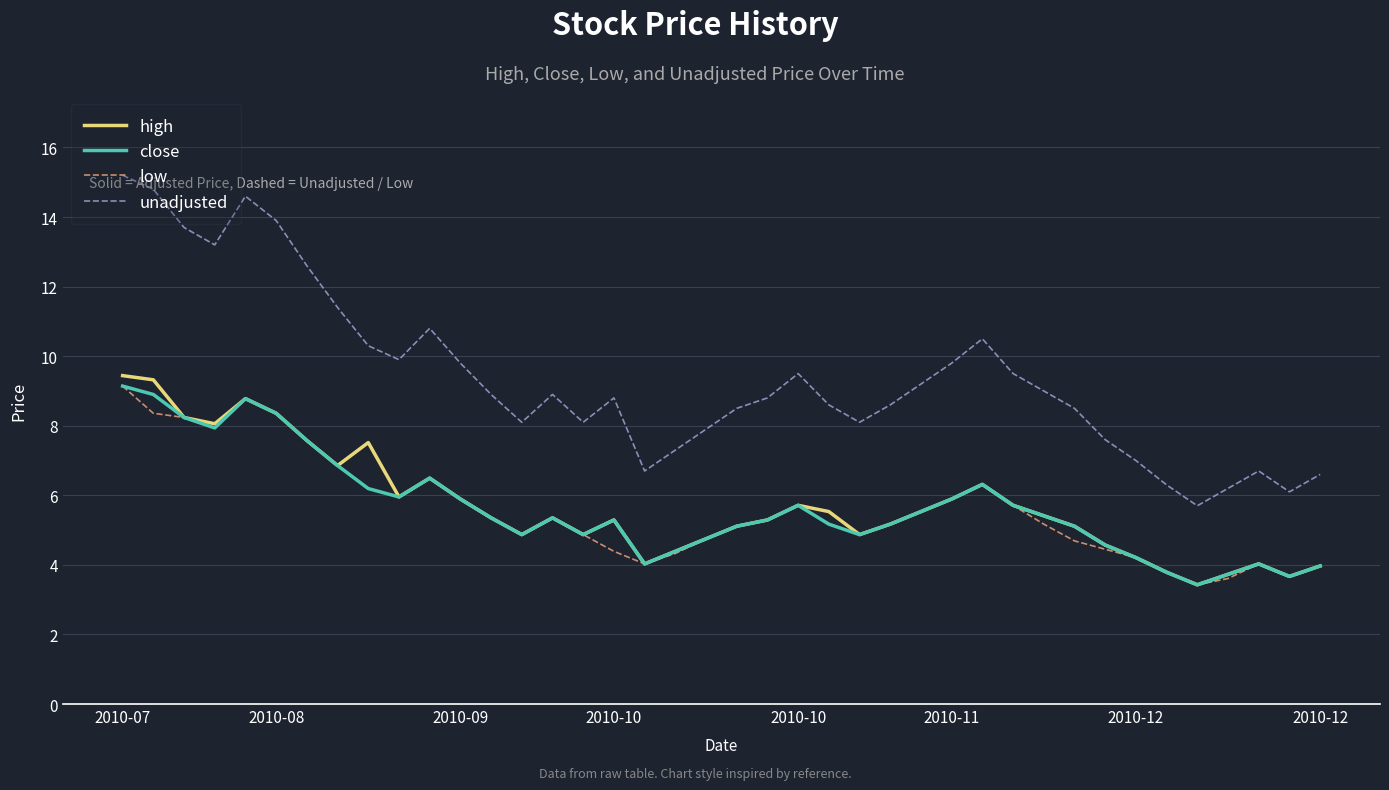

Which series has the largest range (max minus min)?

unadjusted